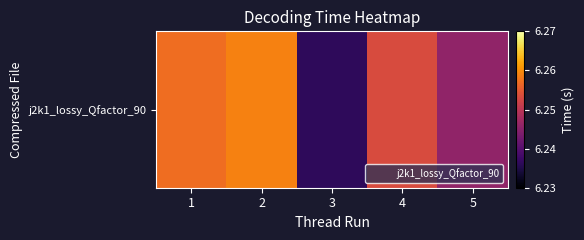

What is the ratio of the value at 1 to the value at 2?

1.0